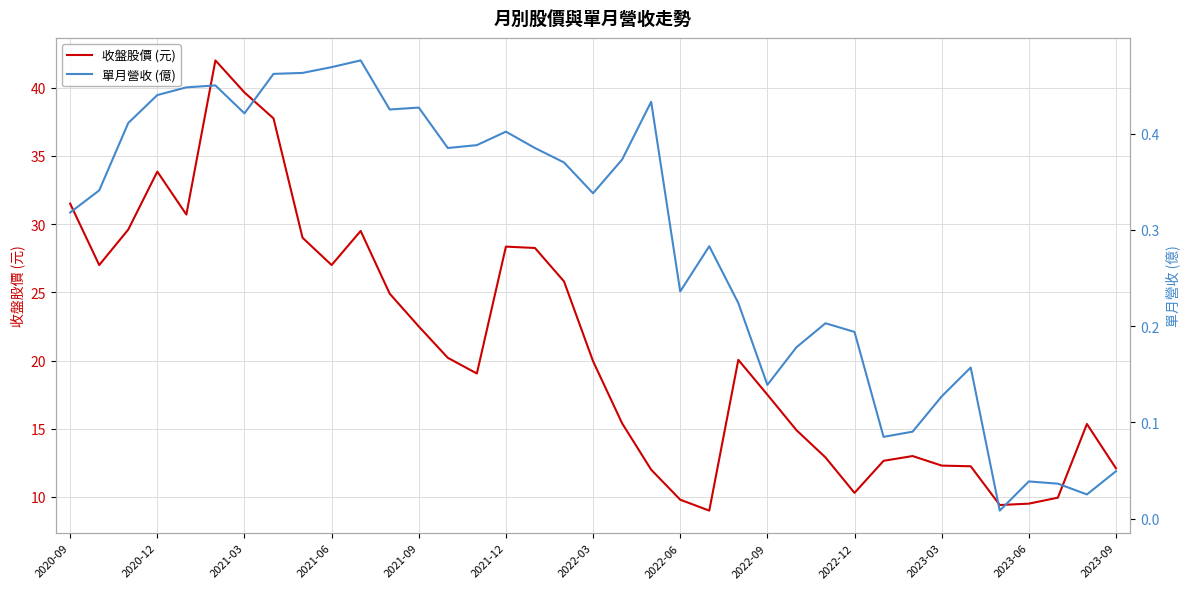

List the series in order of their peak value, highest first.

收盤股價 (元), 單月營收 (億)